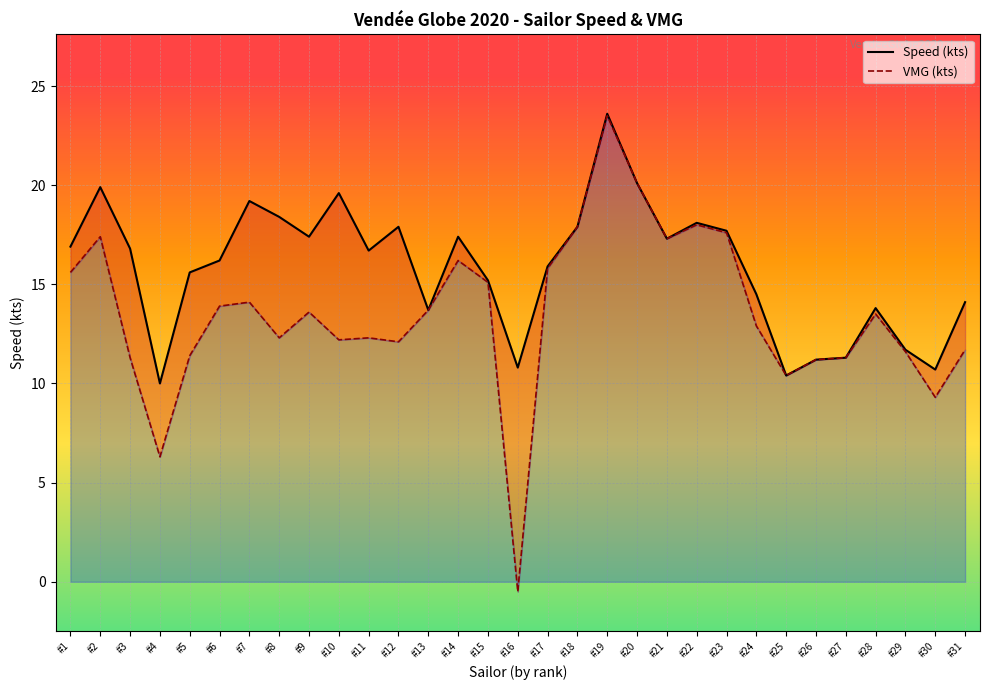

The value of VMG (kts) at #26 is 7.8. True or false?

False